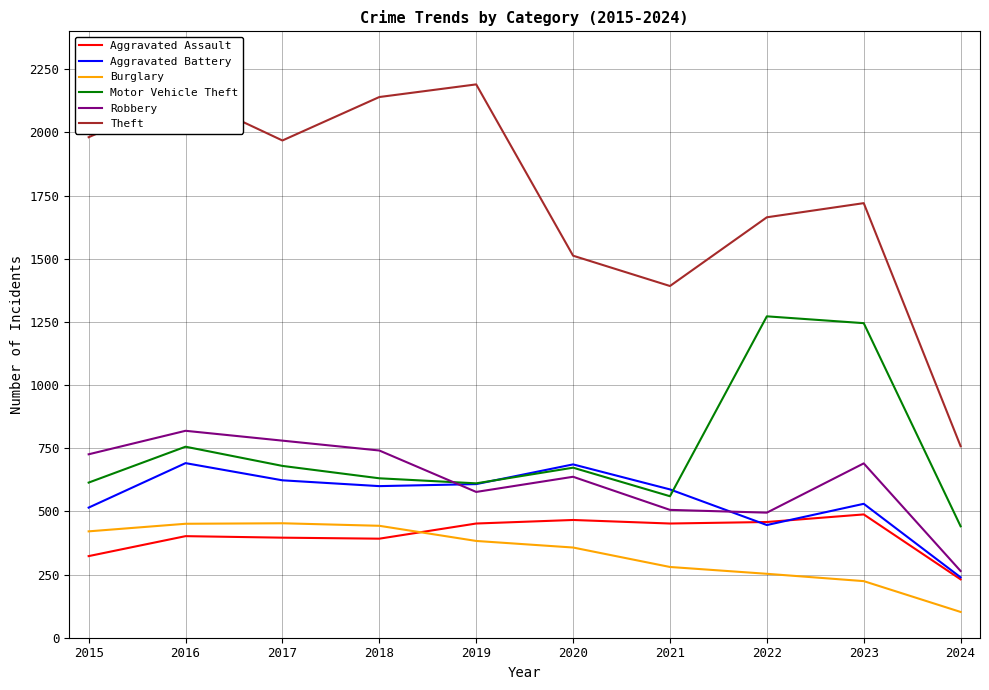

True or false: Burglary and Robbery cross at least once.

False